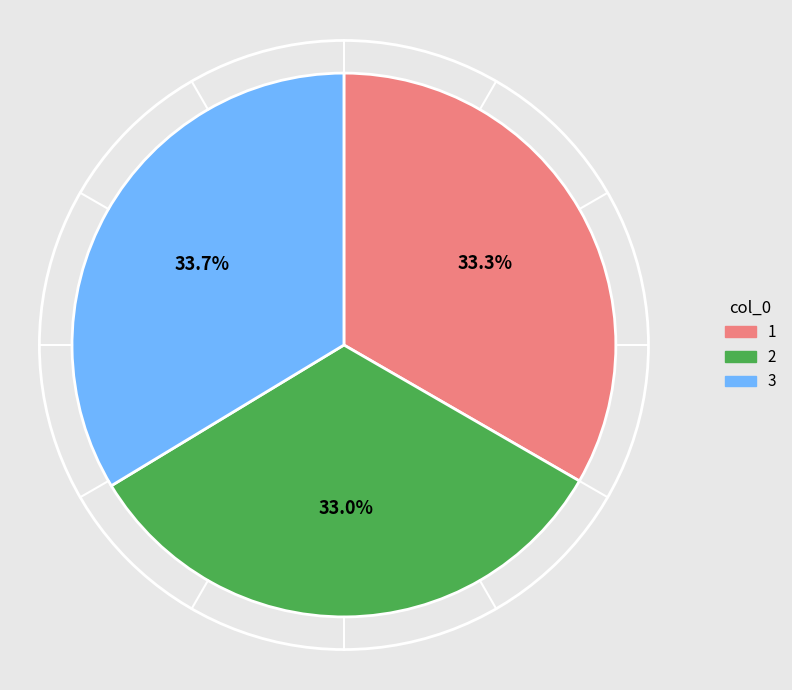

How many slices are in this pie chart?

3